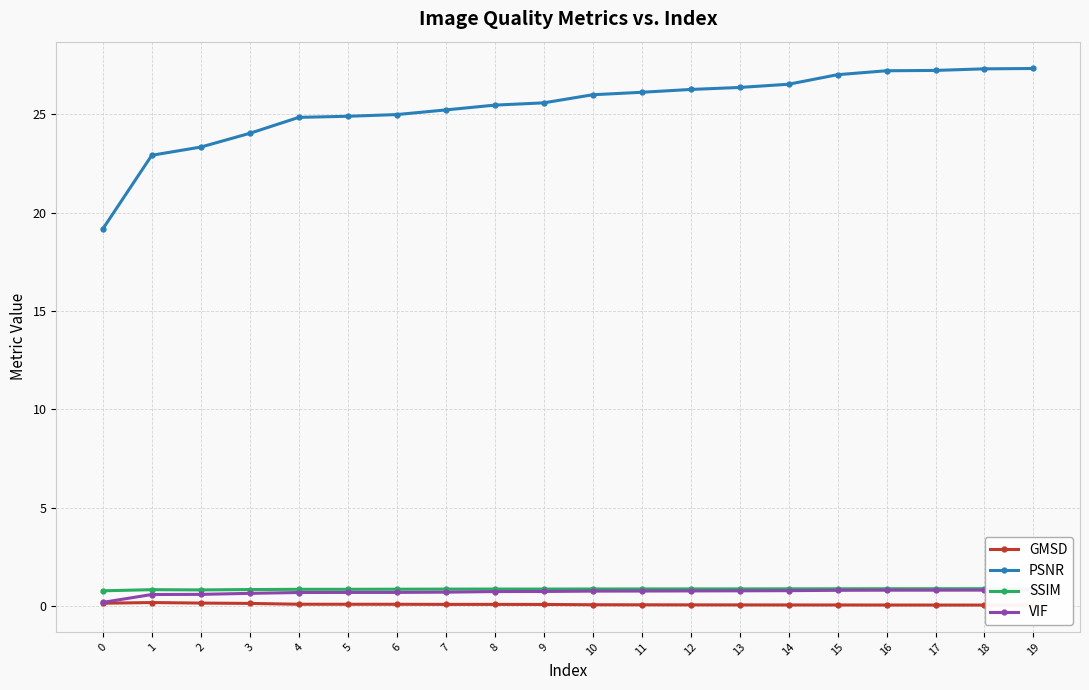

True or false: SSIM and VIF cross at least once.

False